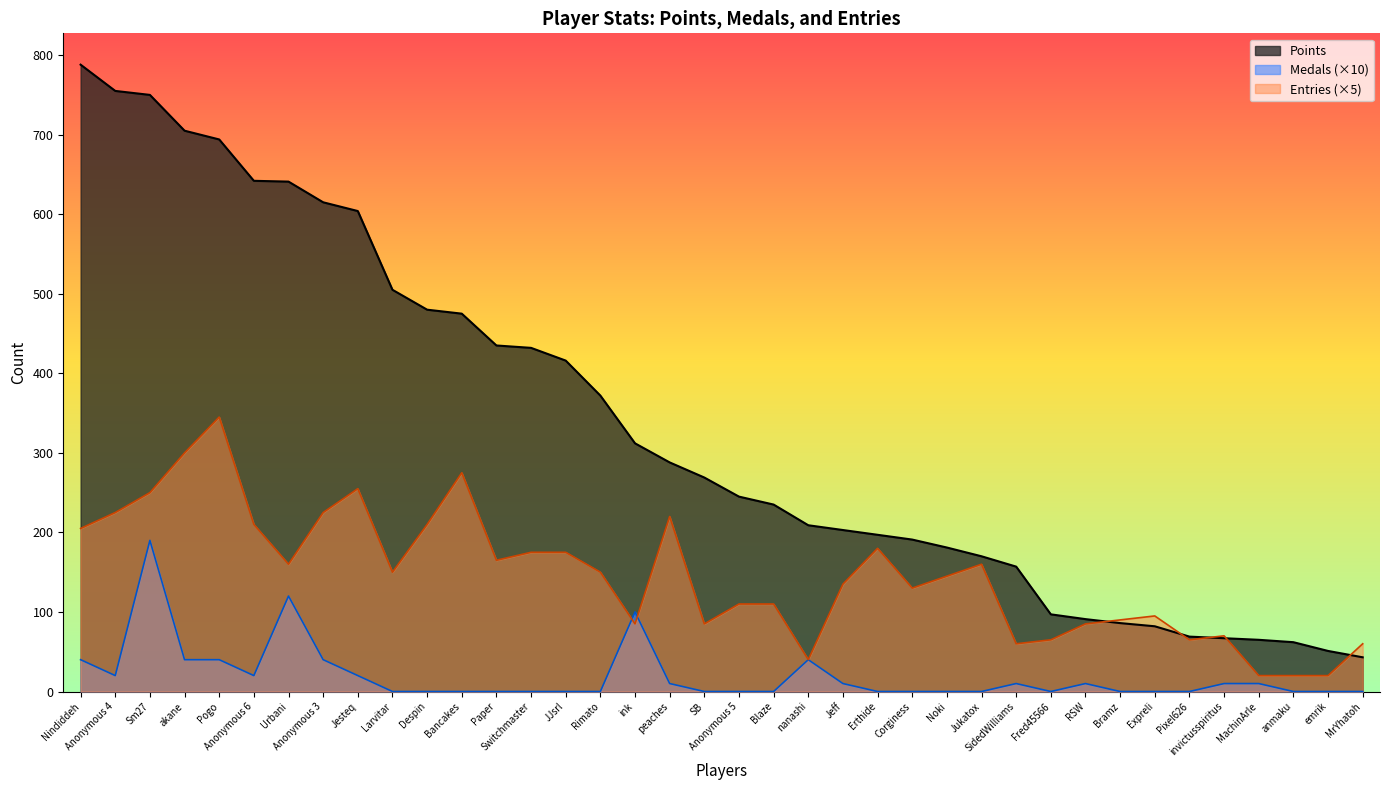

The Points series shows 615 at Anonymous 3. True or false?

True